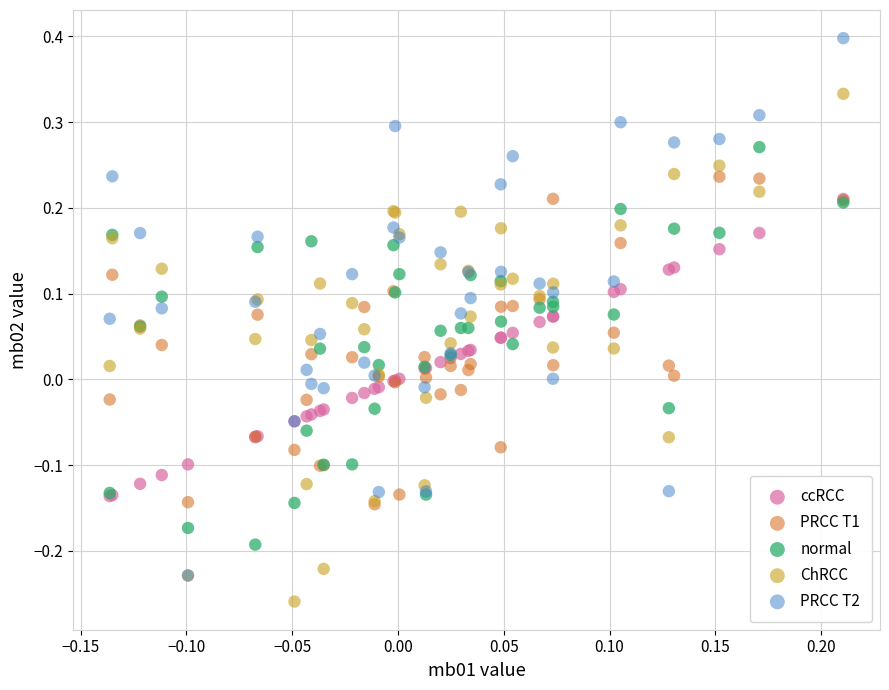

Which series has the largest Y range (max minus min)?

PRCC T2